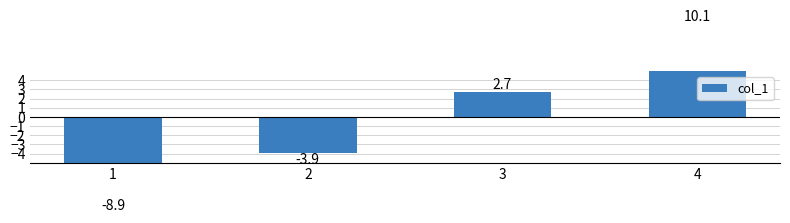

Where does the data first go above 2?

3